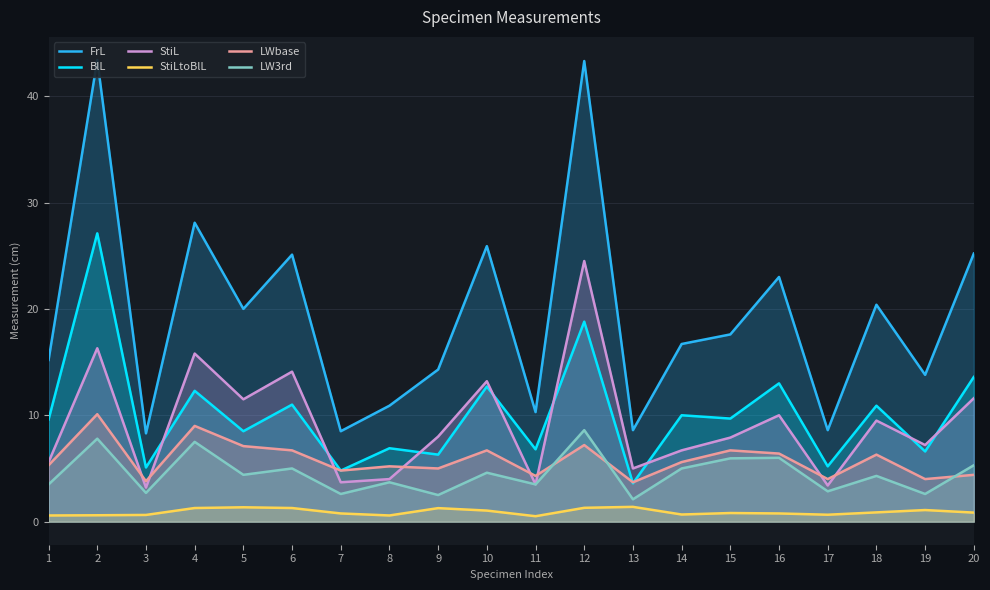

Where does the FrL series first go above 17?

2